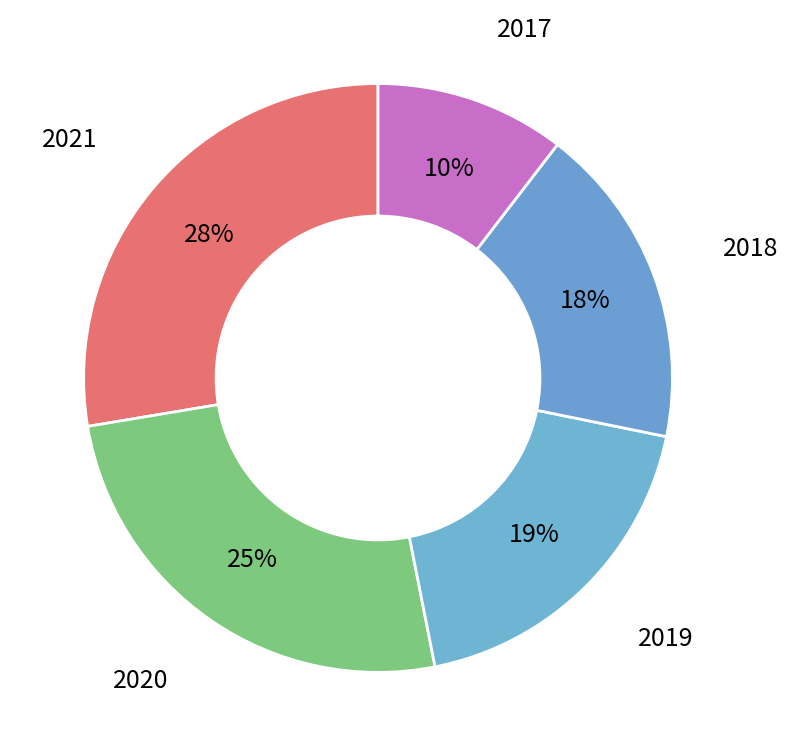

Count the number of slices in the pie.

5